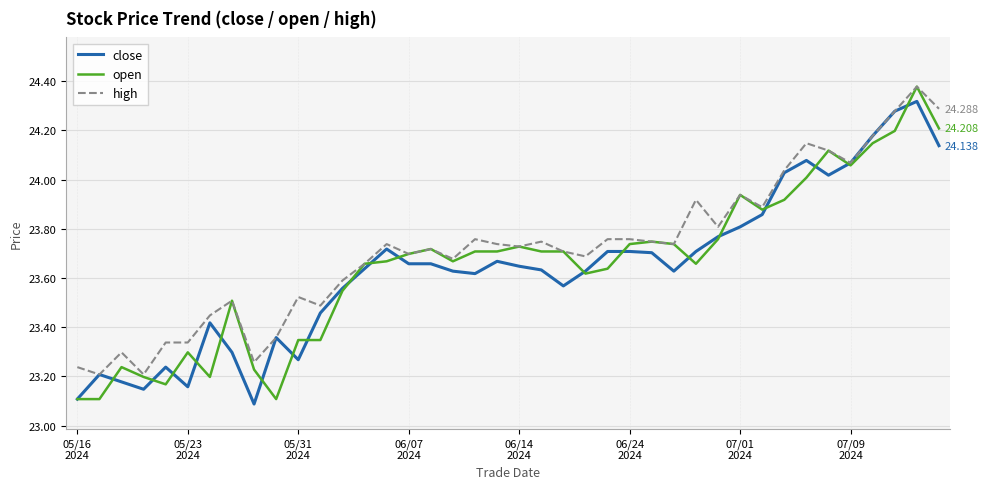

Which series has the largest range (max minus min)?

open